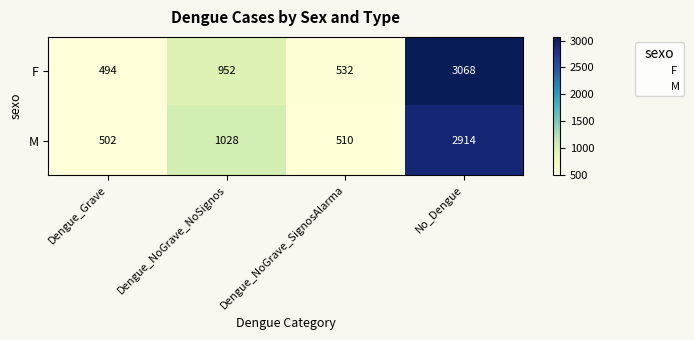

What is the difference between the F values at No_Dengue and Dengue_NoGrave_NoSignos?

2116